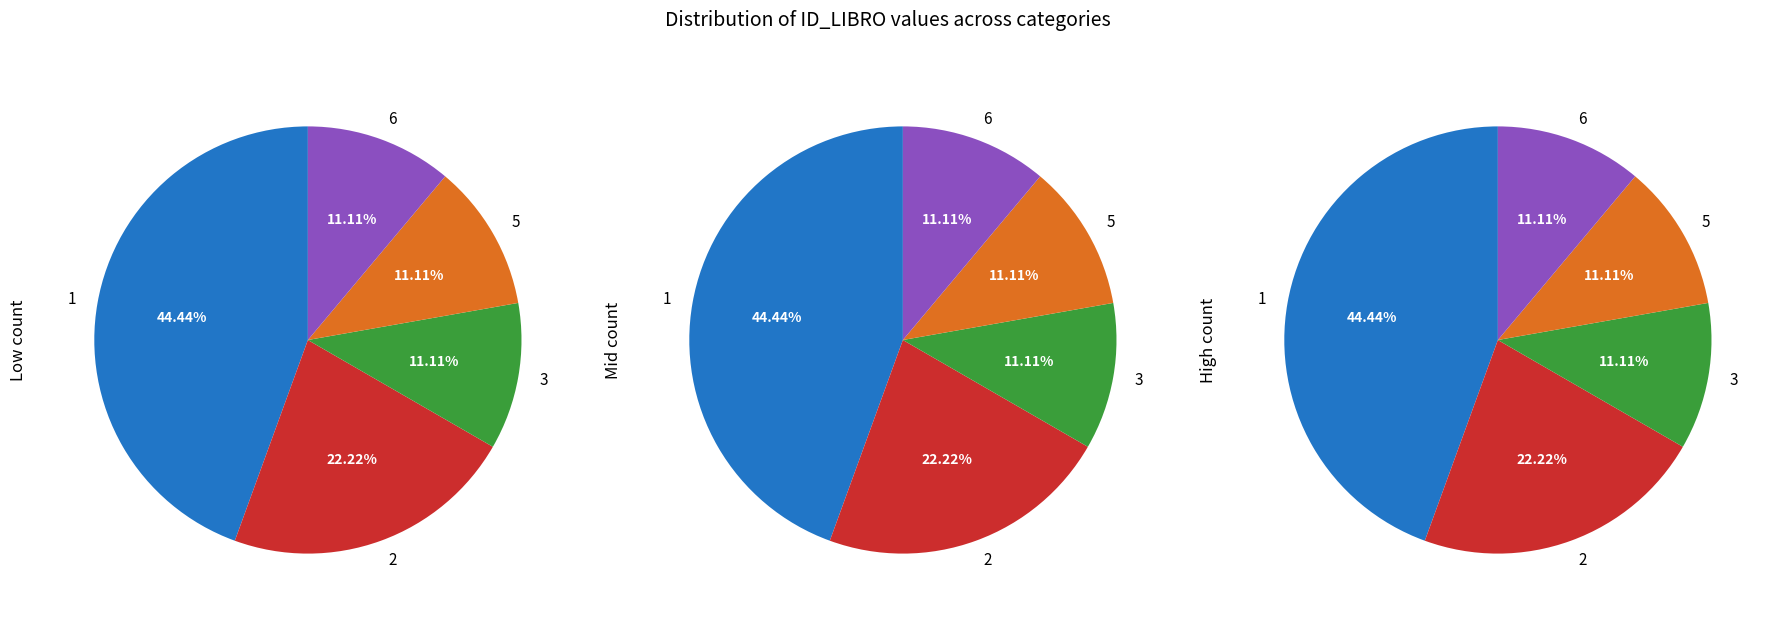

How many slices are in this pie chart?

5